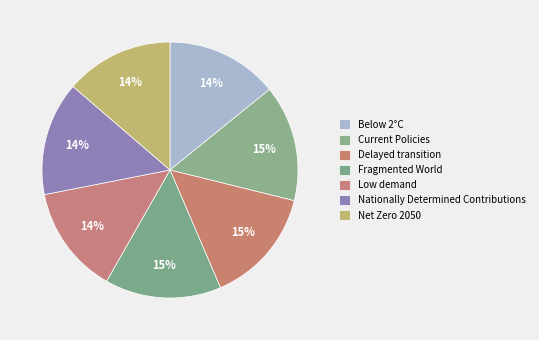

Is the sum of Delayed transition and Current Policies greater than half?

No